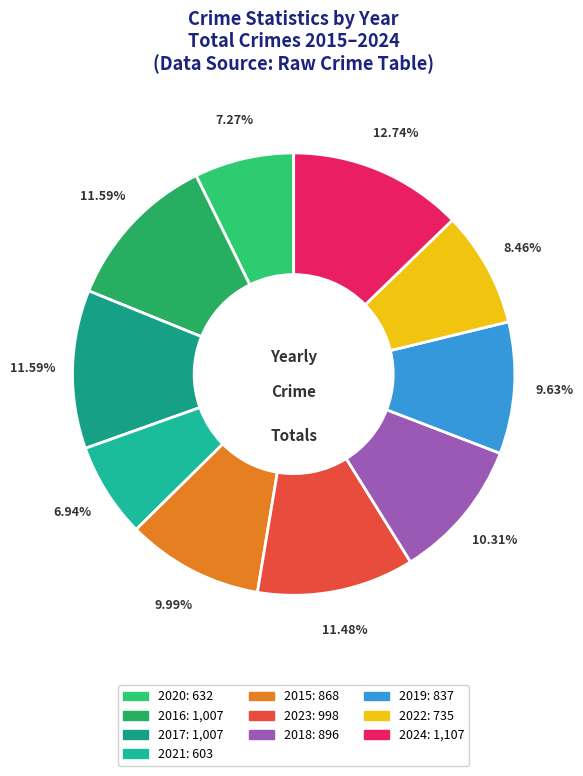

Which category has the biggest portion of the pie?

2024